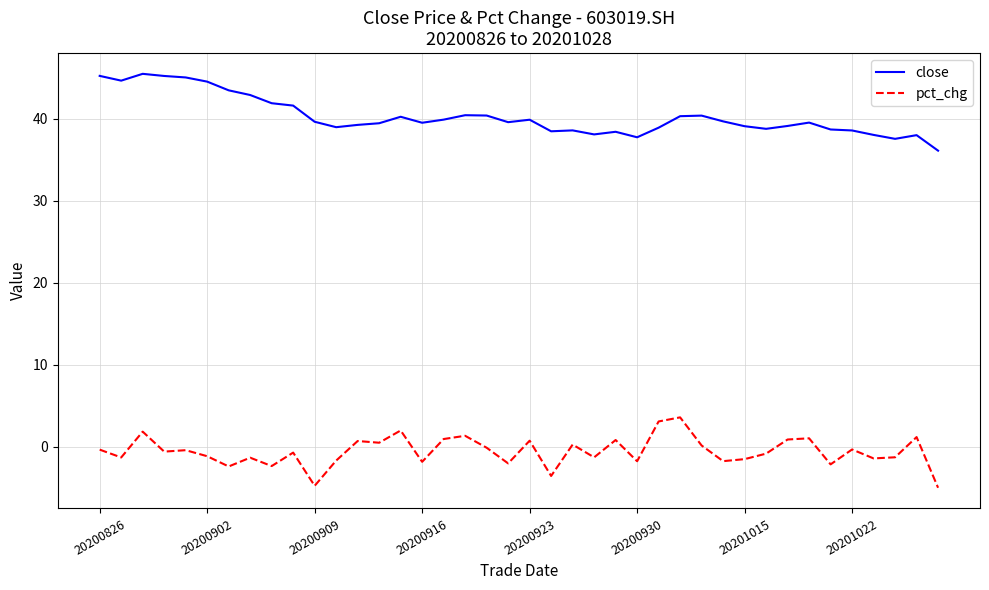

What is the difference between the maximum and minimum values in the pct_chg series?

8.6